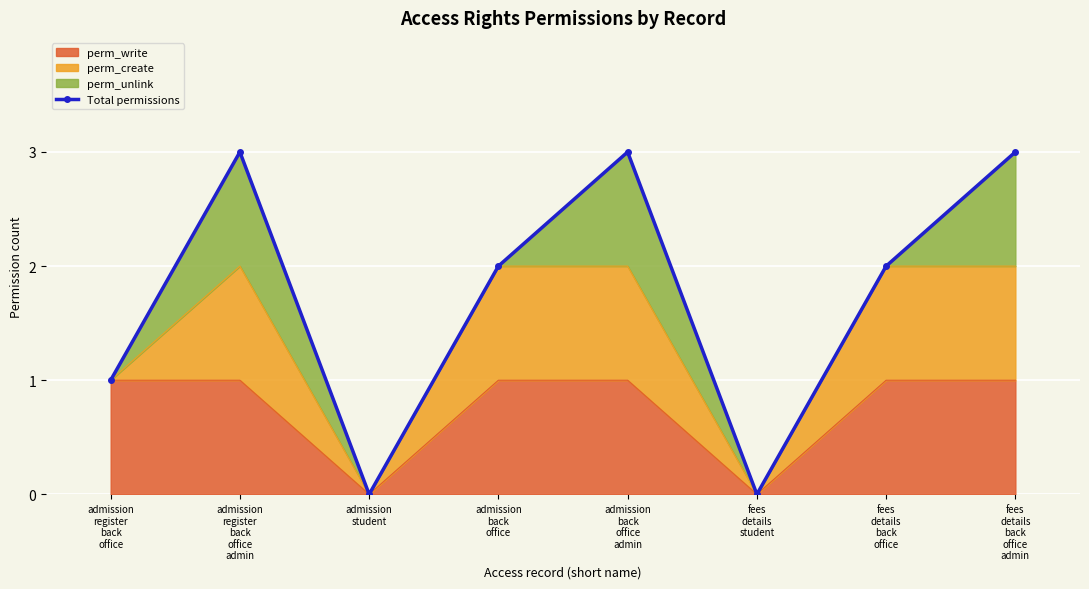

Reading left to right, extract all data points from this chart.

1	3	0	2	3	0	2	3